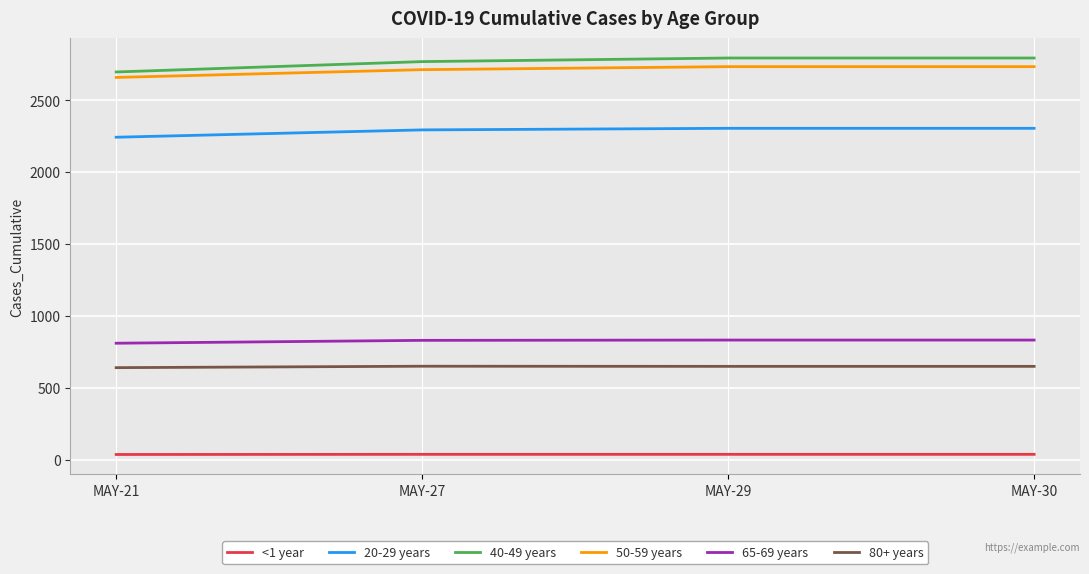

Is the value of 20-29 years at MAY-21 greater than the value of 40-49 years at MAY-21?

No